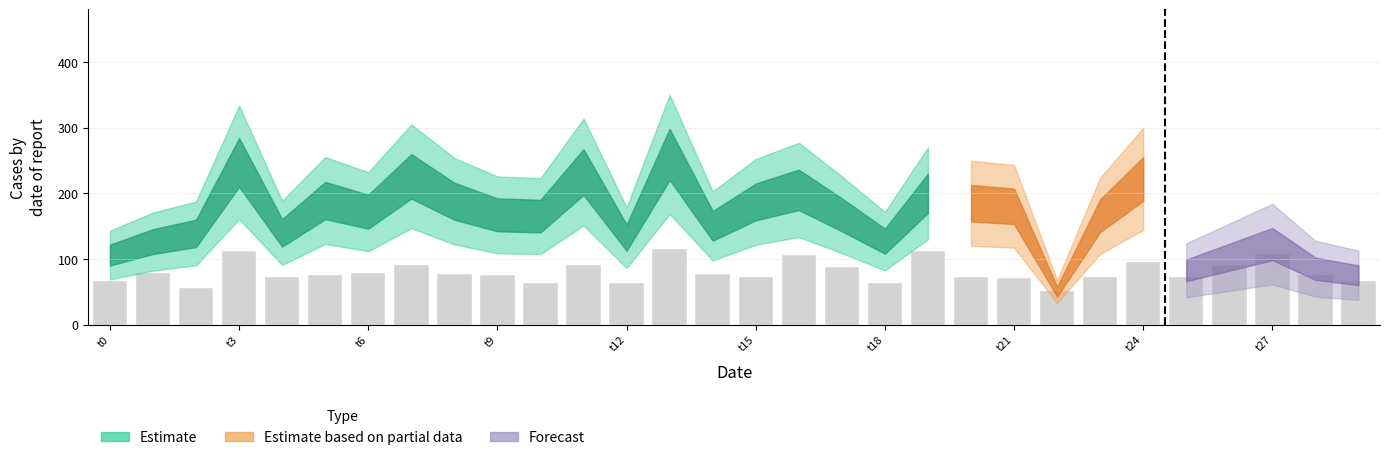

How many data points does each series have?

30